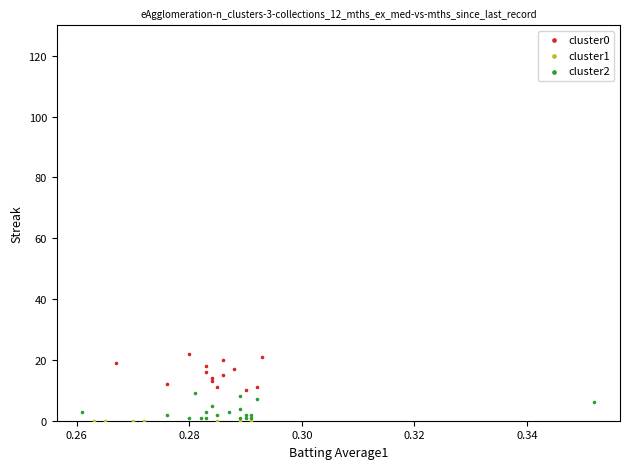

Which series contains the highest Y value?

cluster0